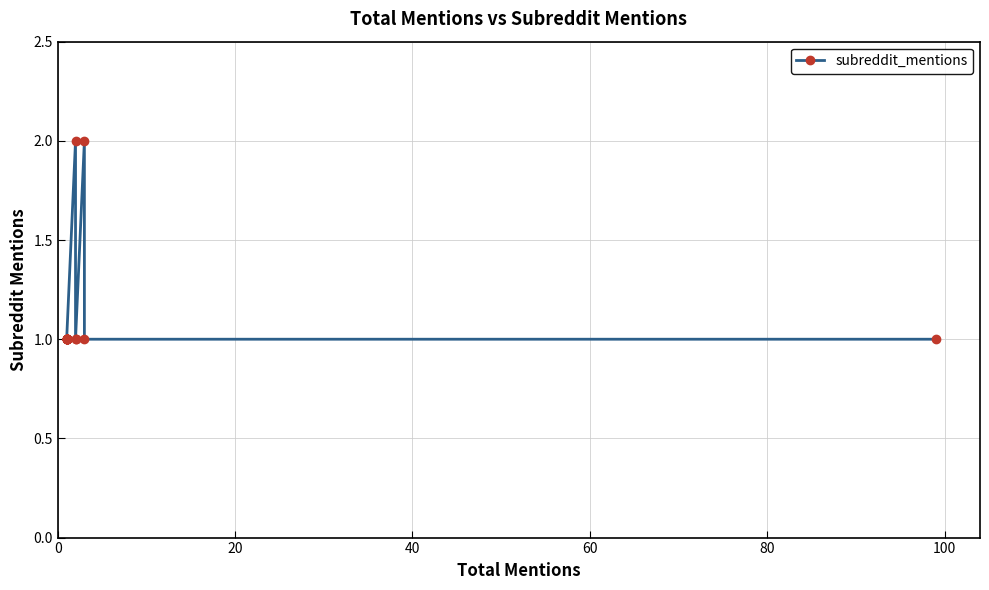

What is the minimum value shown in the chart?

1